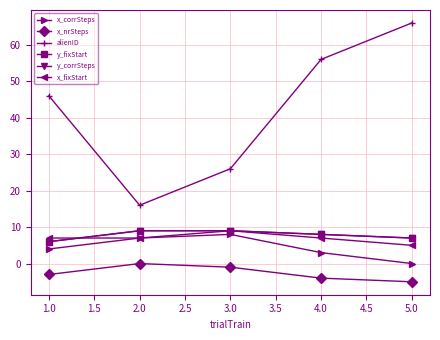

Does the chart have visible grid lines?

Yes